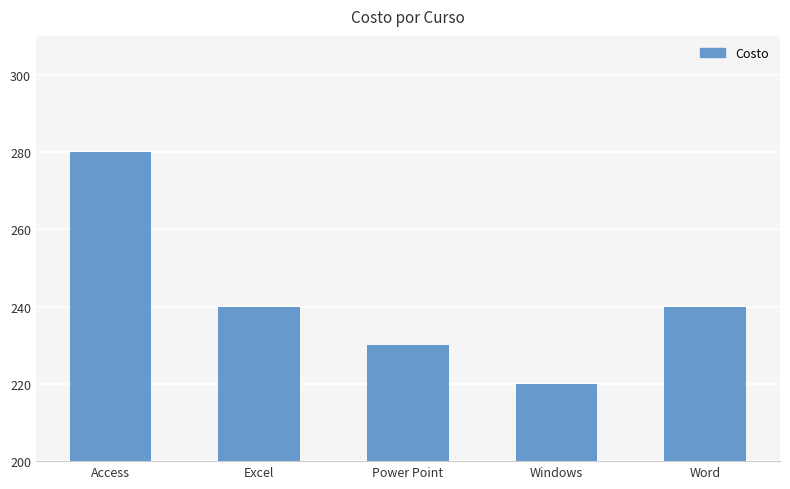

What is the value of the 1st bar from the left?

280